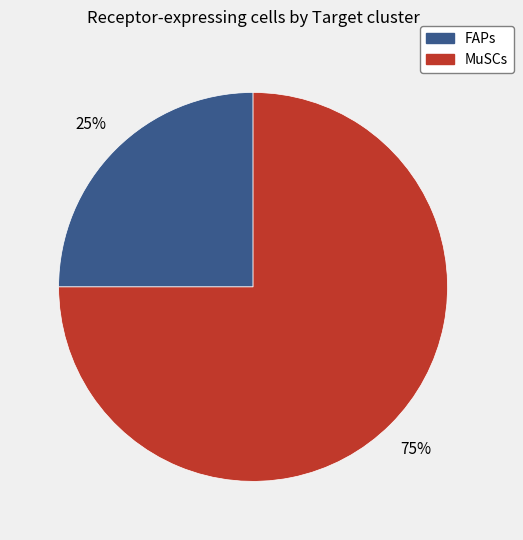

To the nearest percent, what is the difference between the MuSCs and FAPs slice percentages?

50%